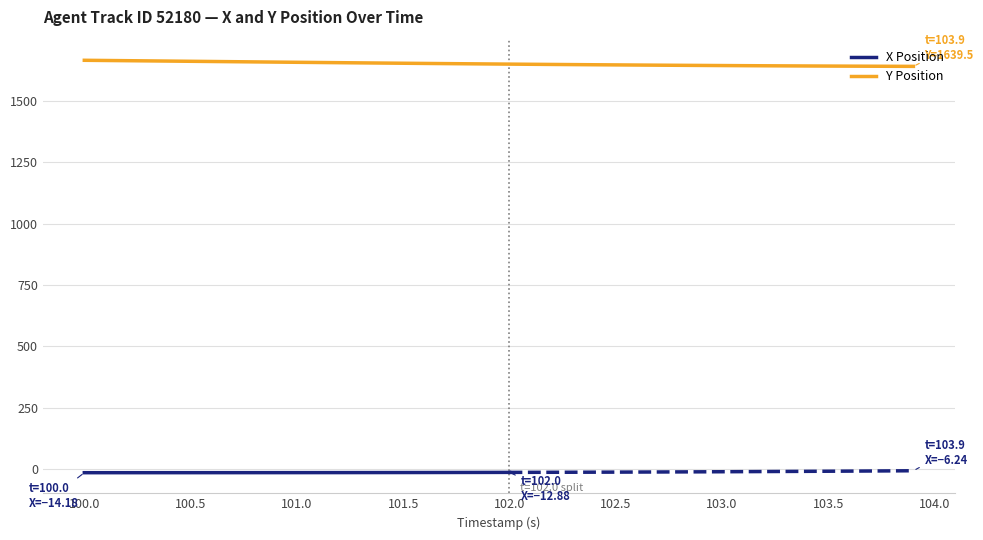

What is the highest value of the Y Position series?

1664.3